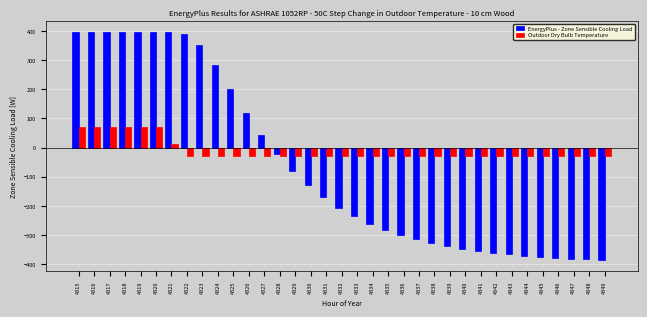

List the series in order of their overall mean, lowest first.

EnergyPlus - Zone Sensible Cooling Load, Outdoor Dry Bulb Temperature